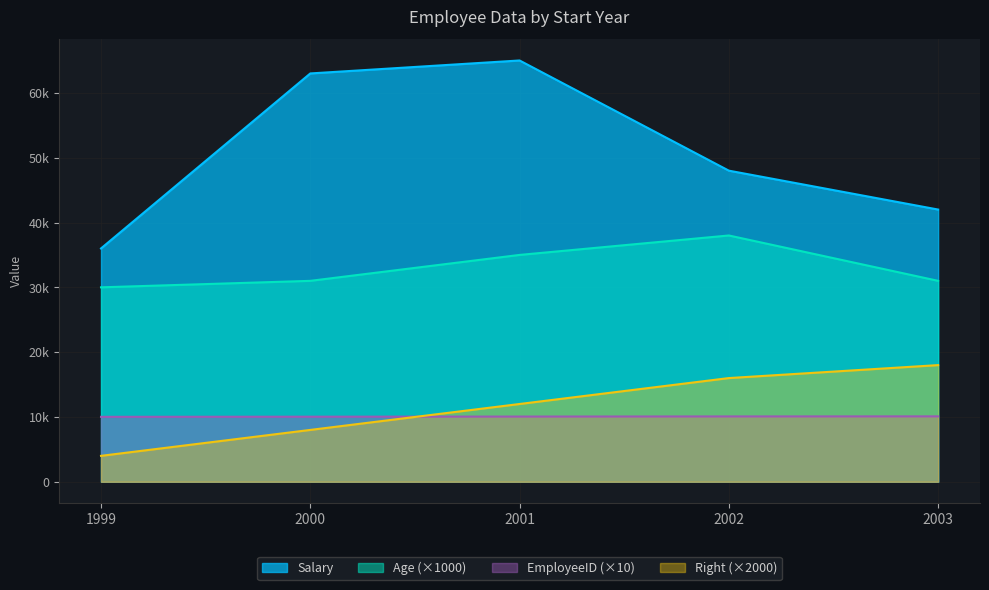

Rank the categories by EmployeeID value from lowest to highest.

1999, 2000, 2001, 2002, 2003